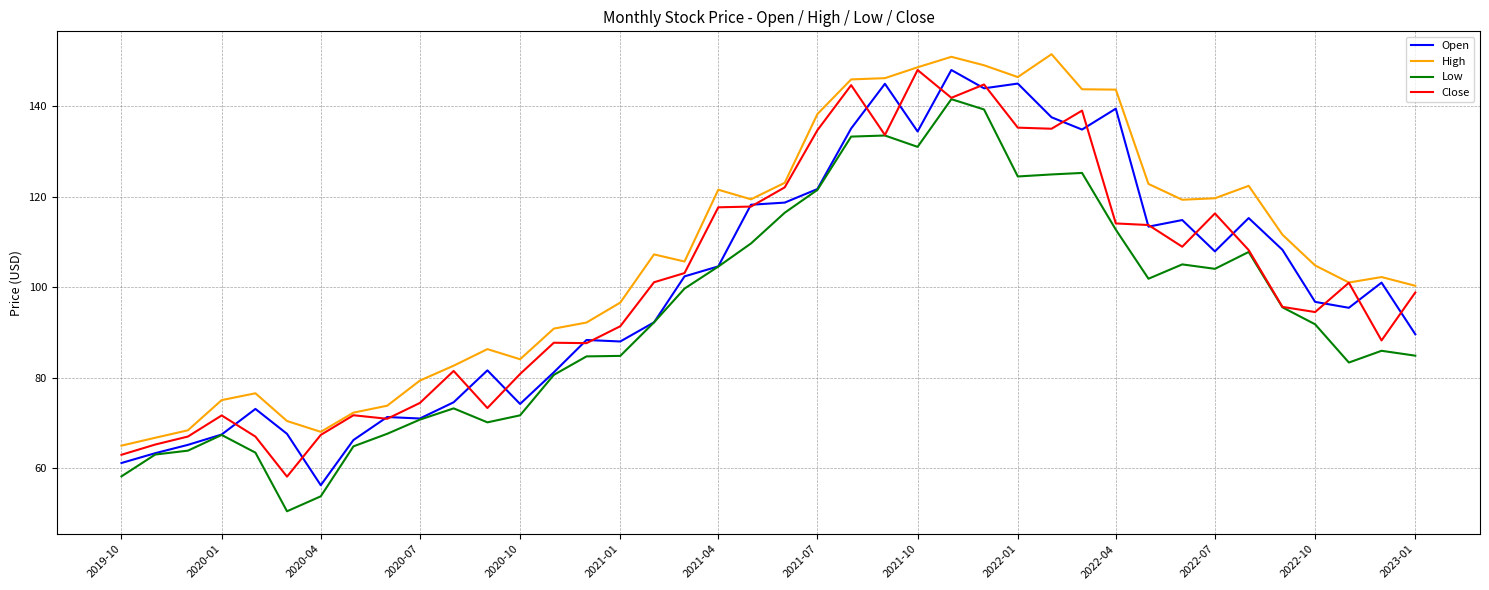

What is the smallest value displayed?

50.4